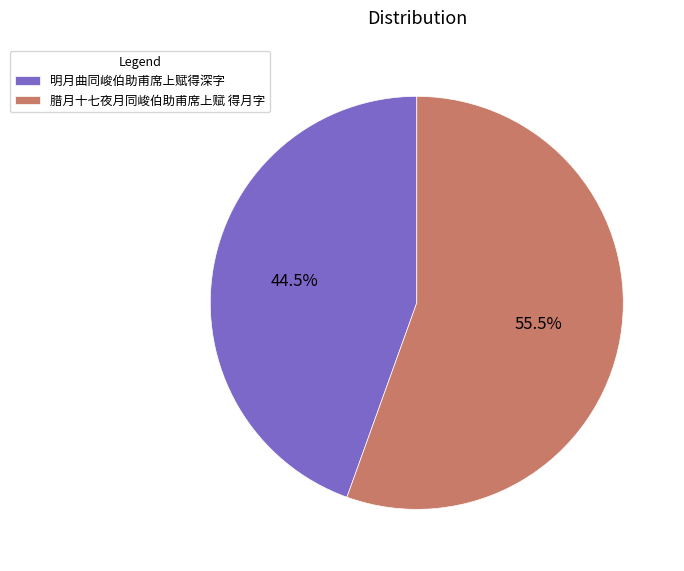

What percentage do 明月曲同峻伯助甫席上赋得深字 and 腊月十七夜月同峻伯助甫席上赋 得月字 together represent?

100.0%